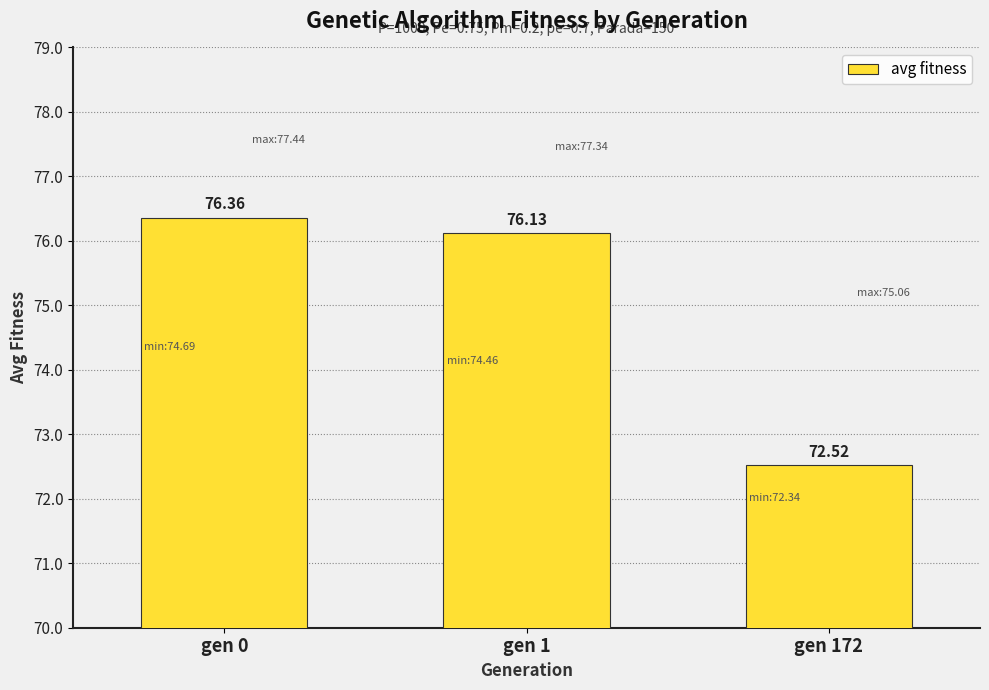

List the labels in order of value, largest first.

gen 0, gen 1, gen 172